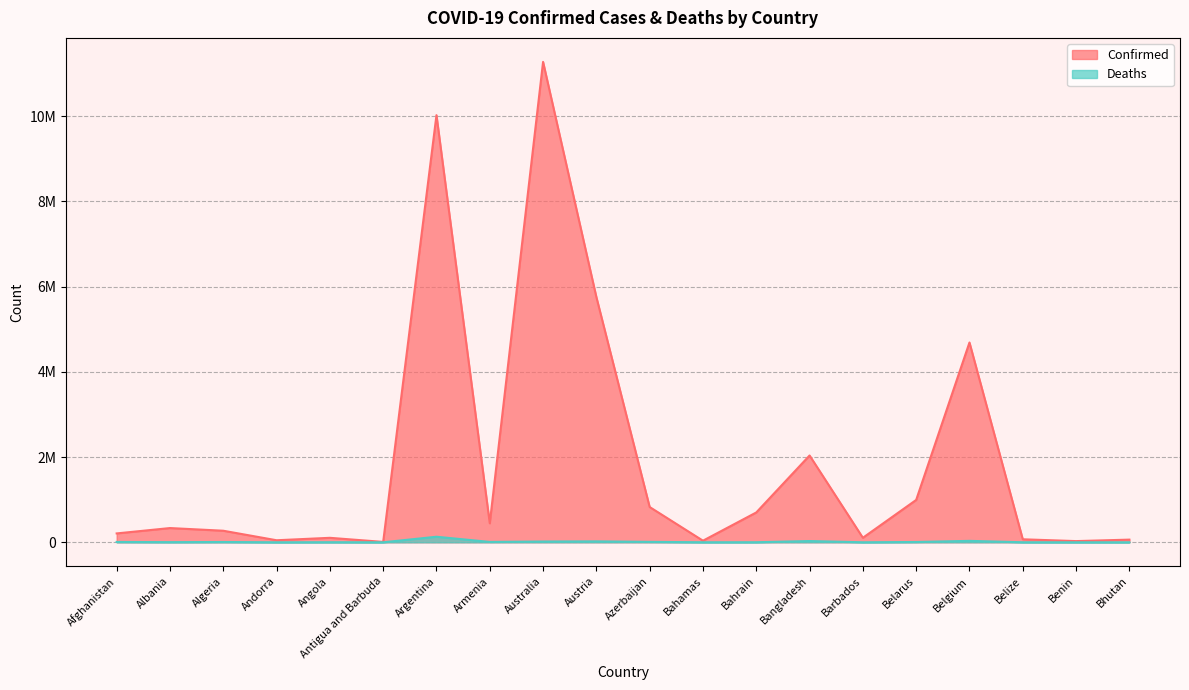

Reading left to right, extract all data points from this chart.

Confirmed: 208084	334101	271335	47820	105095	9106	10024095	446008	11274262	5755617	827667	37491	699975	2037408	105905	994037	4688927	70555	27989	62577
Deaths: 7864	3596	6881	165	1930	146	130338	8717	18092	21626	10068	833	1541	29441	569	7118	33525	688	163	21